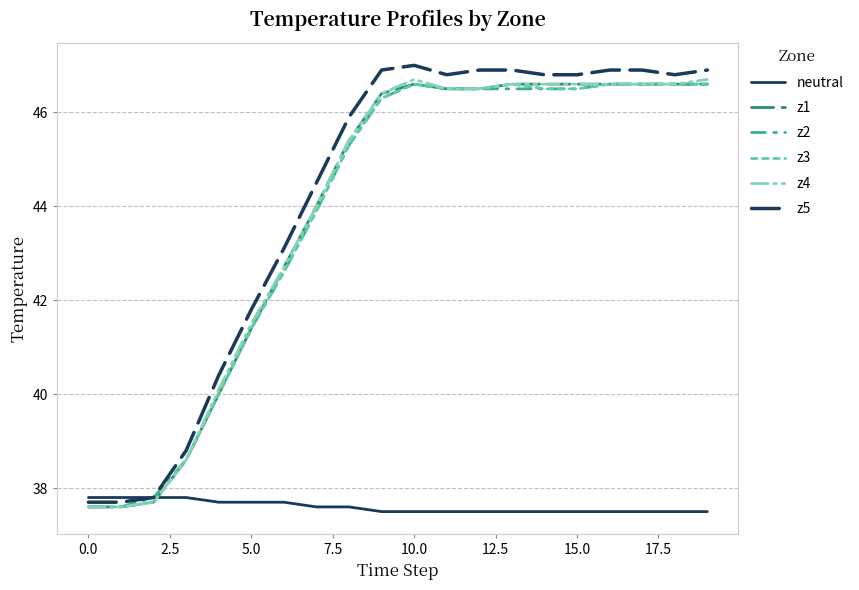

What is the minimum value shown in the chart?

37.5